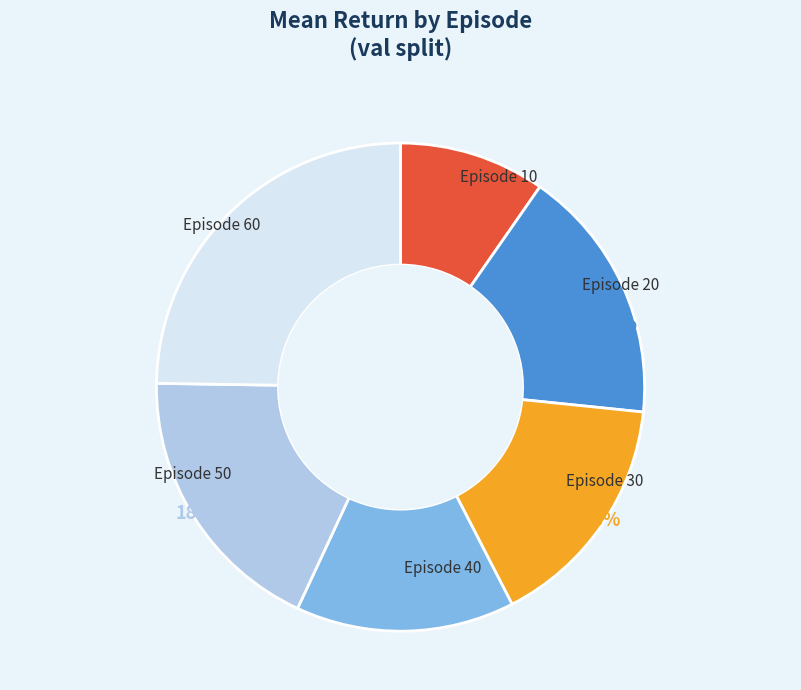

Does any single category account for the majority?

No